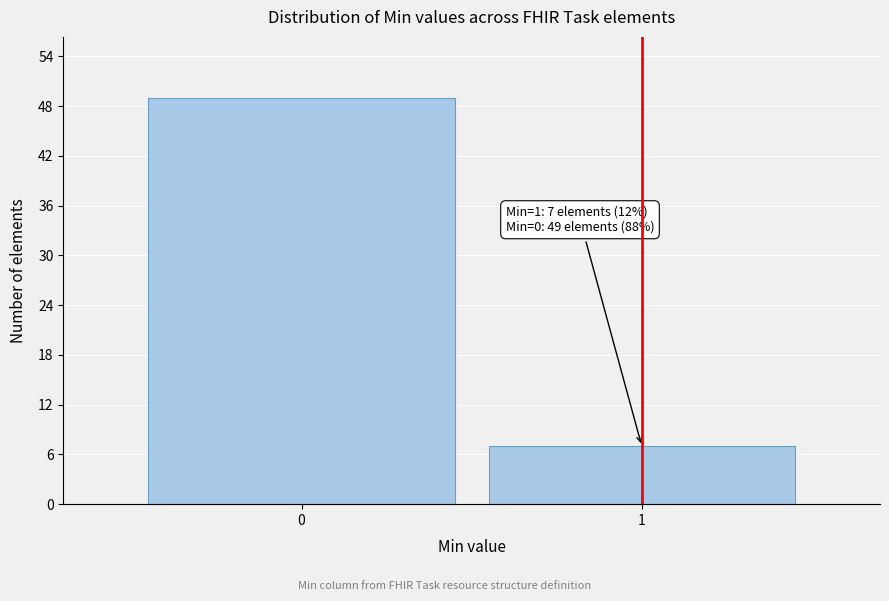

Reading right to left, extract all data points from this chart.

7	49